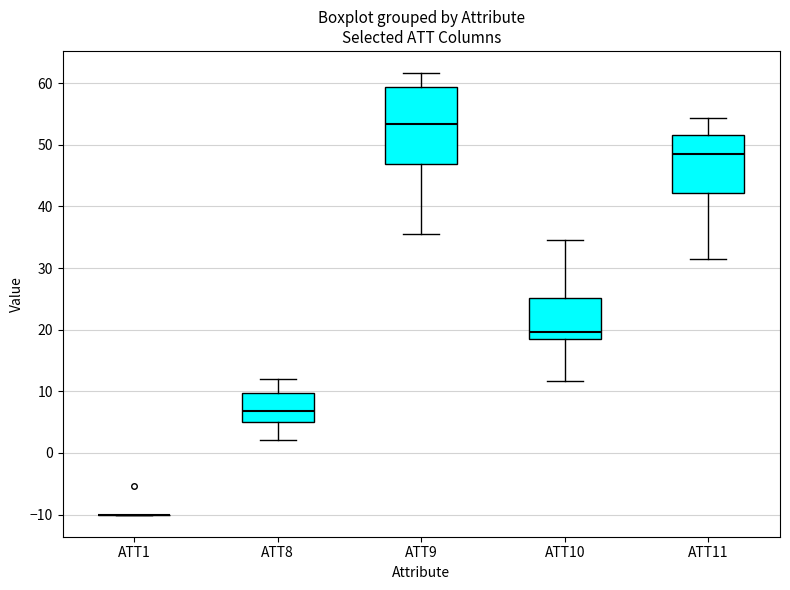

Comparing the boxes themselves (not the whiskers), which one is the tallest?

ATT9